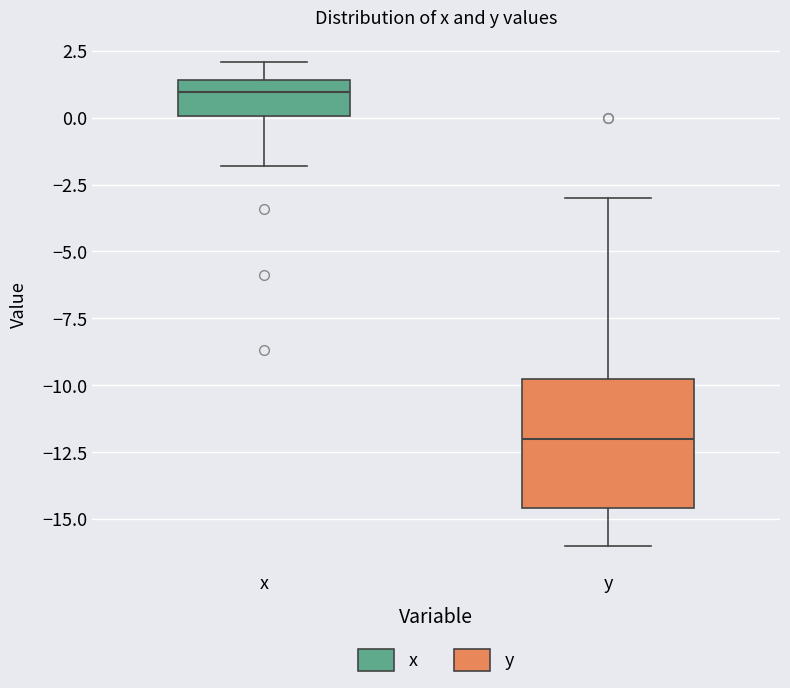

Reading left to right, read every box against the y-axis: the position of its median line, the range the box covers, and the ends of its whiskers. The values are not printed on the chart, so give them approximately, as read against the axis.

x: median 1.0, box 0.0 to 1.5, whiskers -2.0 to 2.0
y: median -12.0, box -14.5 to -10.0, whiskers -16.0 to -3.0